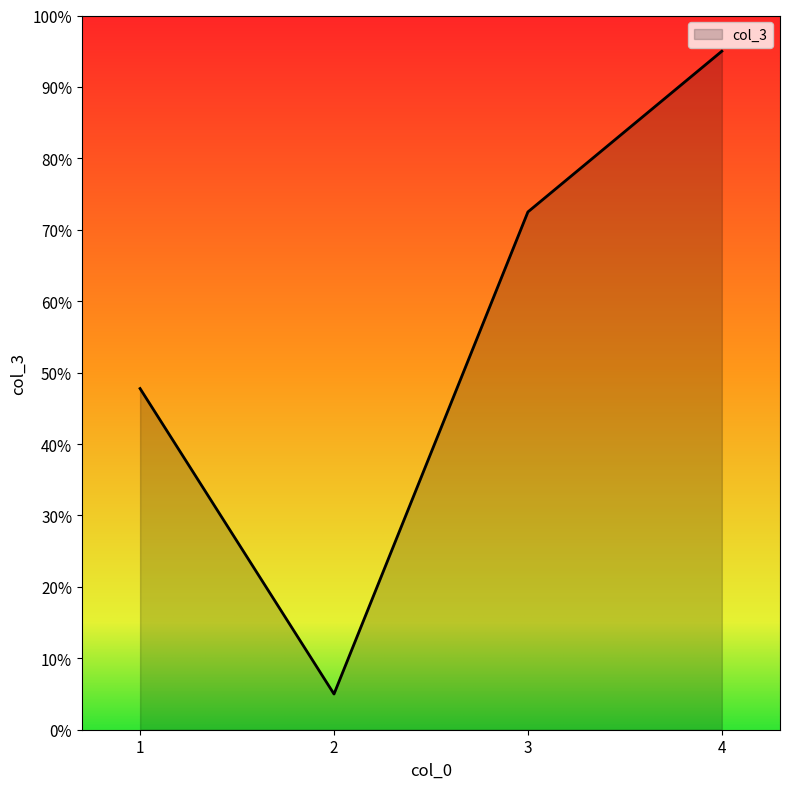

At which category does the data reach its first local valley?

2